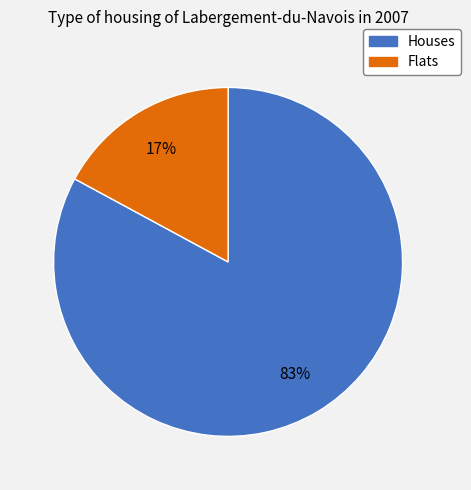

Is there any slice that represents more than half of the pie?

Yes